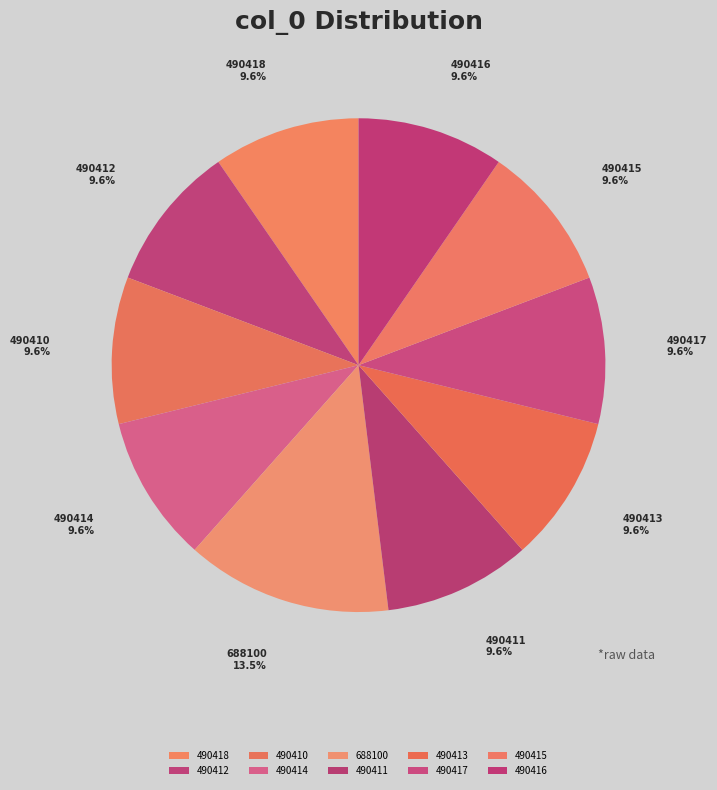

Approximately how many times larger is the value at 688100 compared to 490410?

1.4